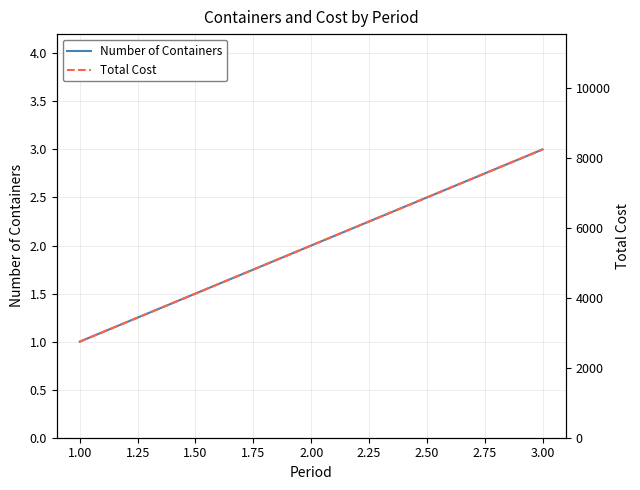

What is the highest value of the Number of Containers series?

3